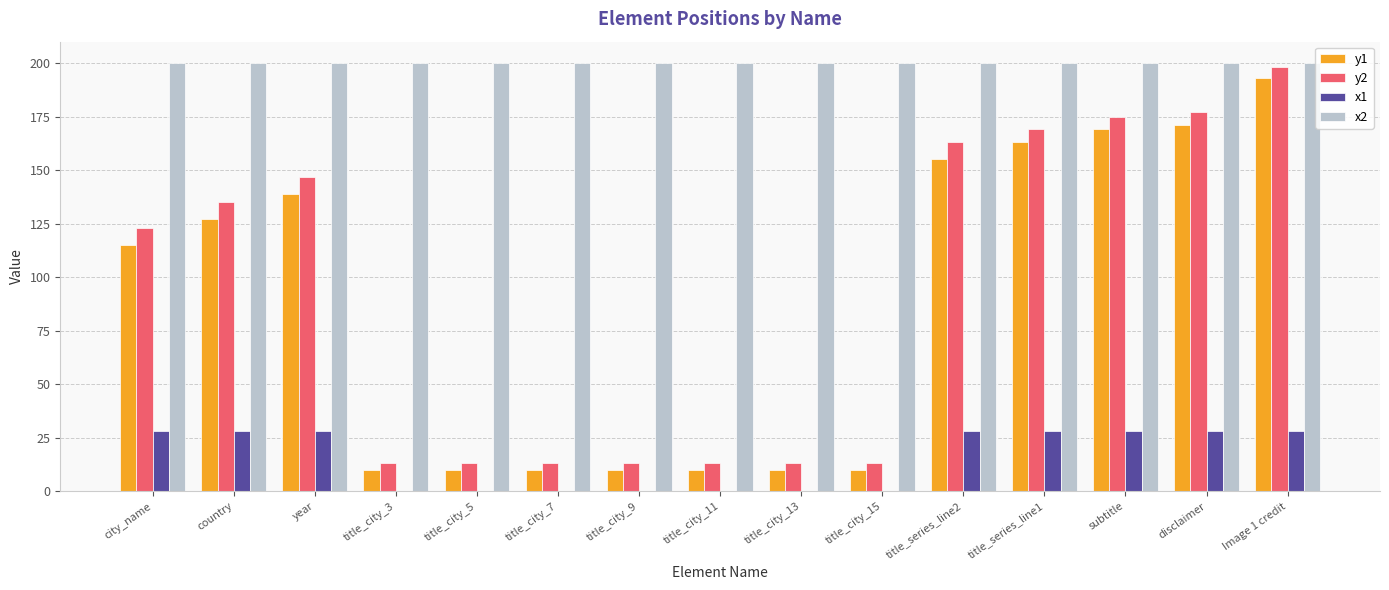

How many data points does each series have?

15